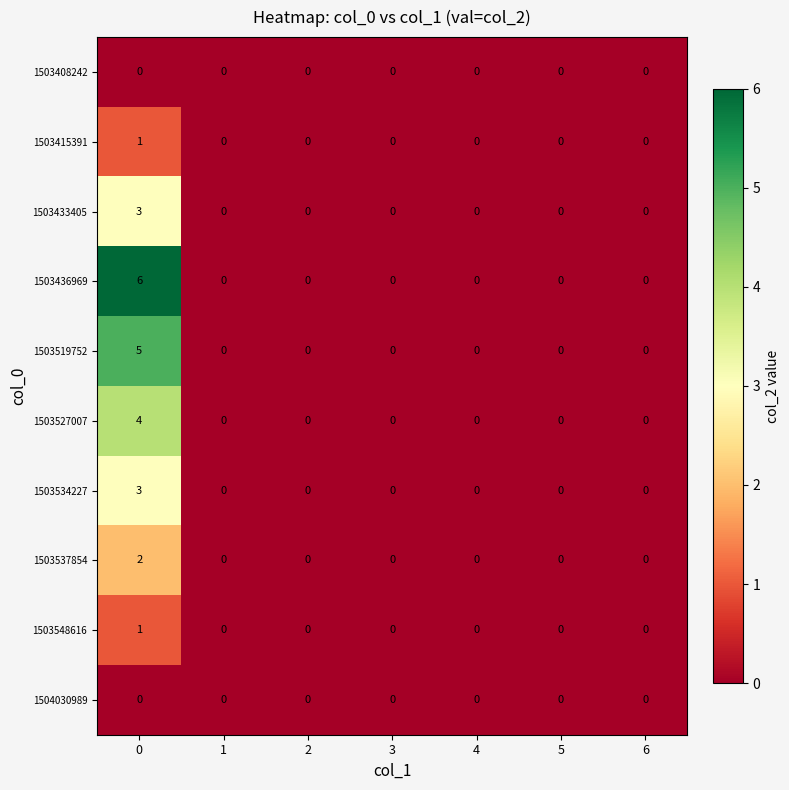

What is the maximum value shown in the chart?

6